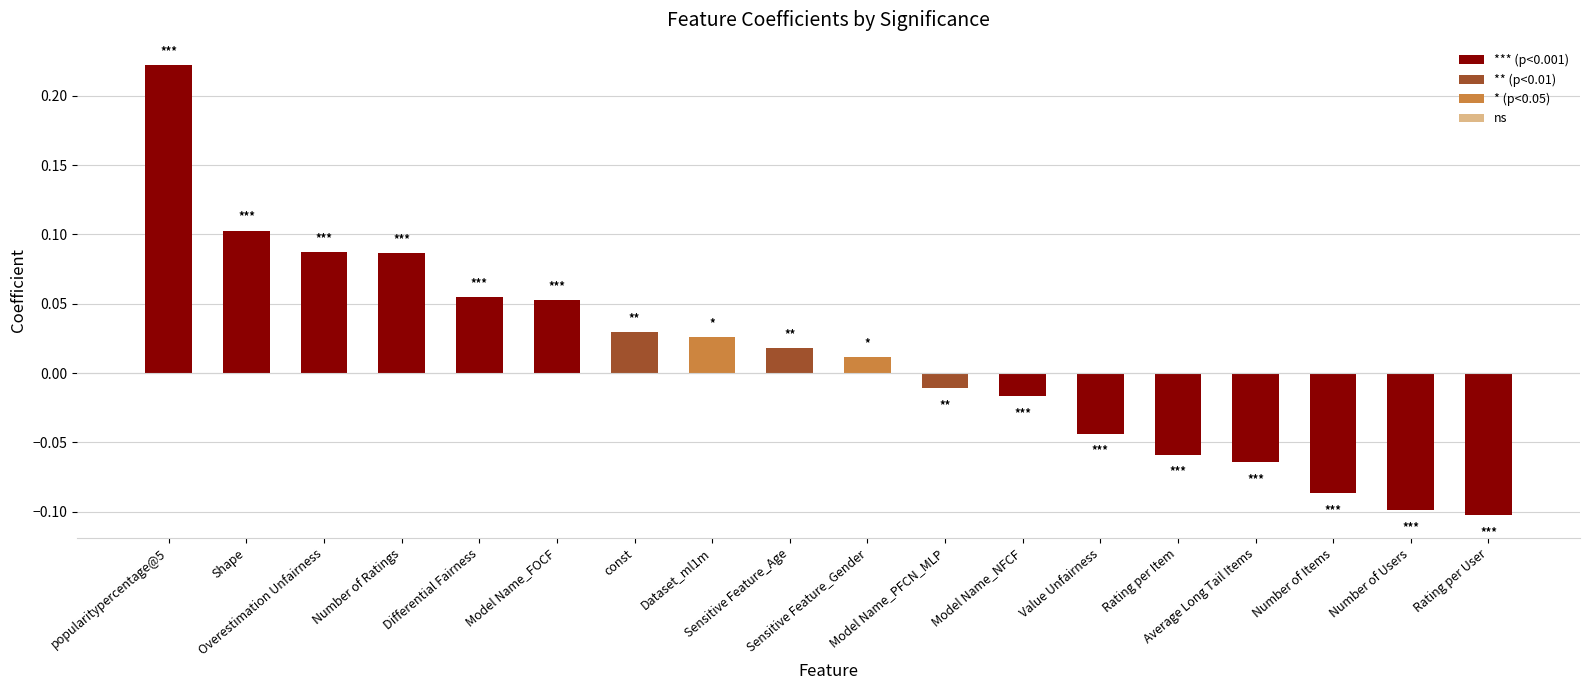

What is the difference between the maximum and second lowest values?

0.3